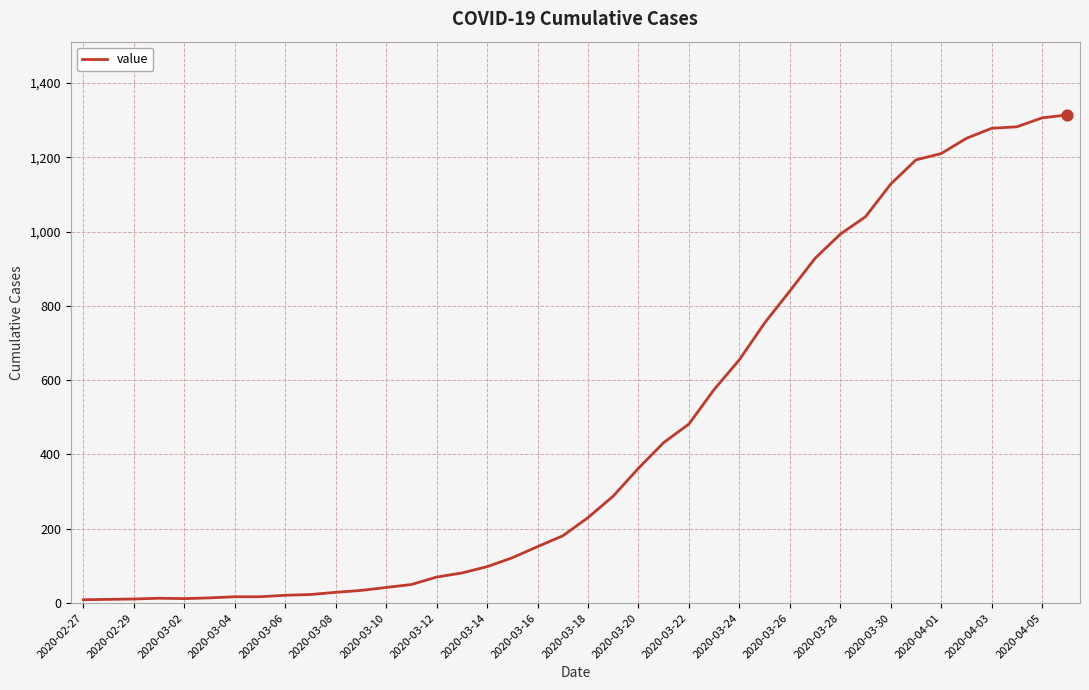

What is the maximum value shown in the chart?

1314